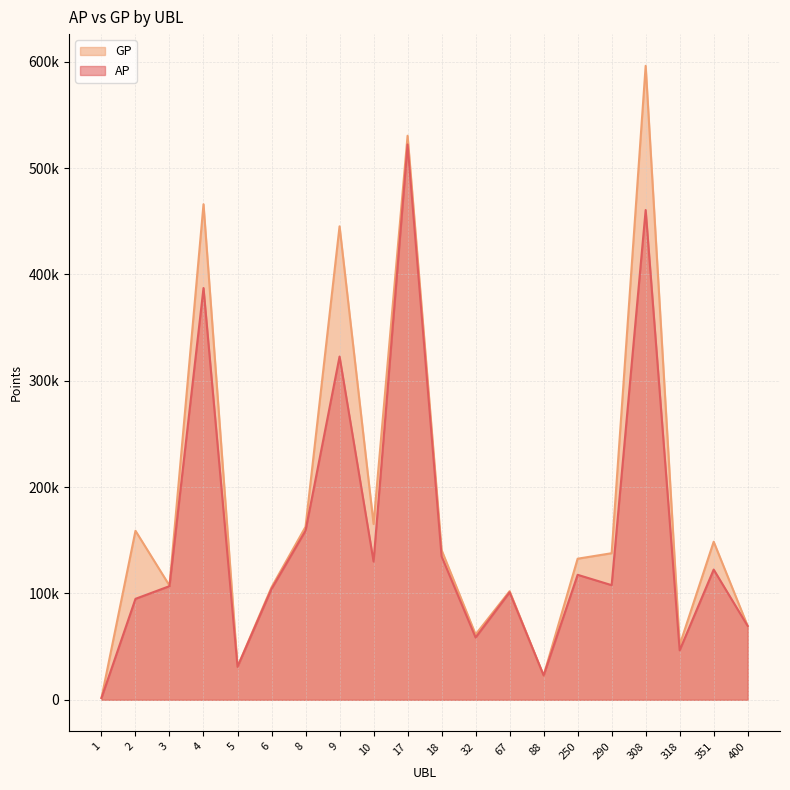

The value of GP at 351 is 52960. True or false?

False